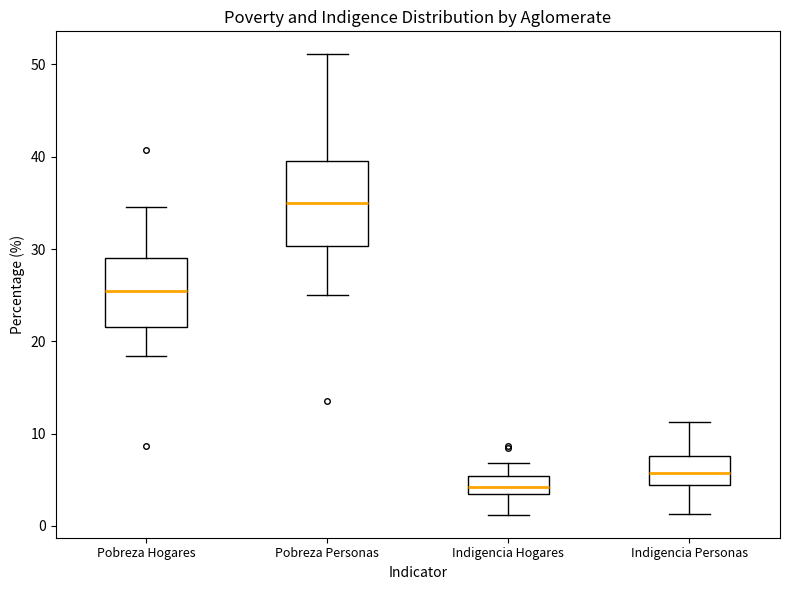

Which box has the lowest median line?

Indigencia Hogares